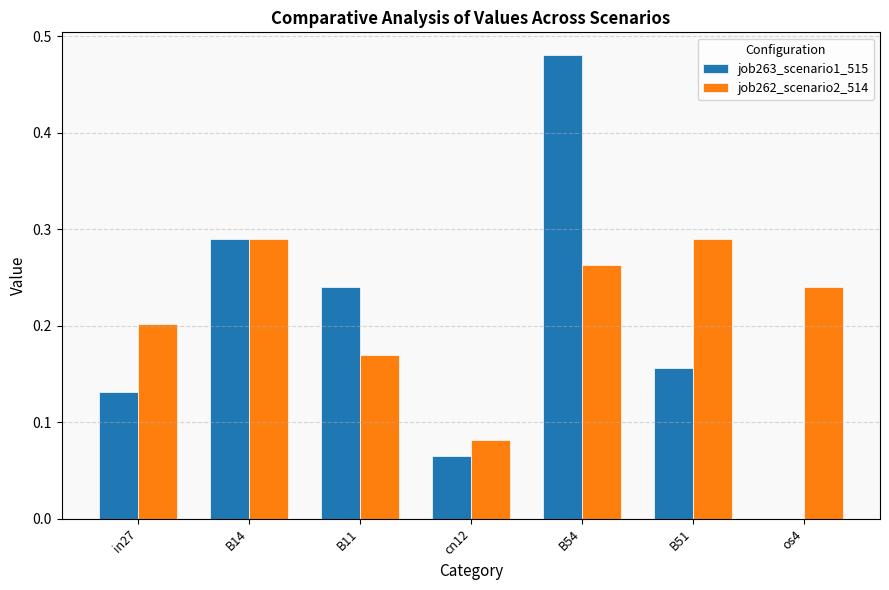

How many distinct data groups are displayed?

2